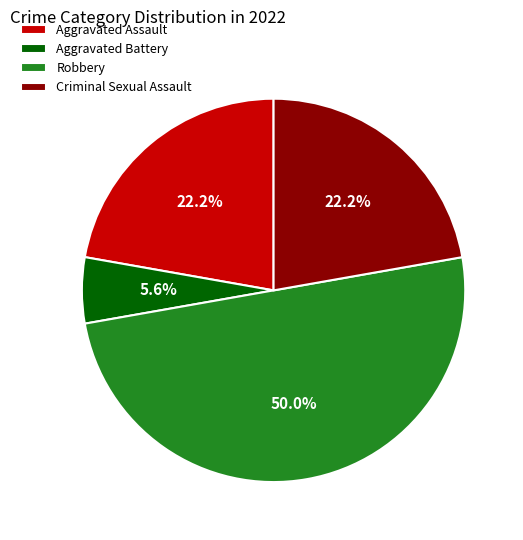

Which category has the smallest portion of the pie?

Aggravated Battery